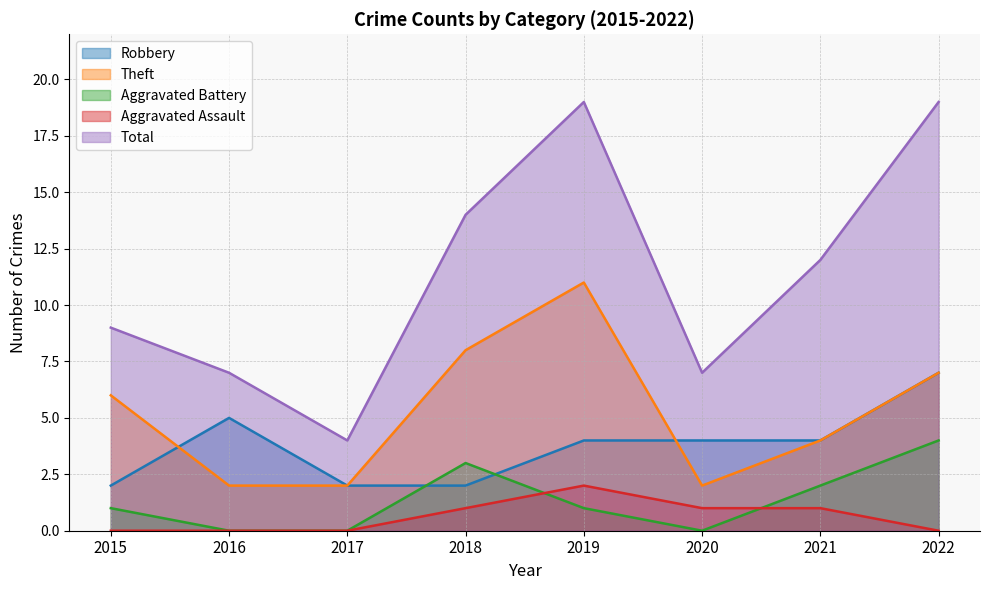

What is the value of the Aggravated Battery point at the 8th from the left?

4